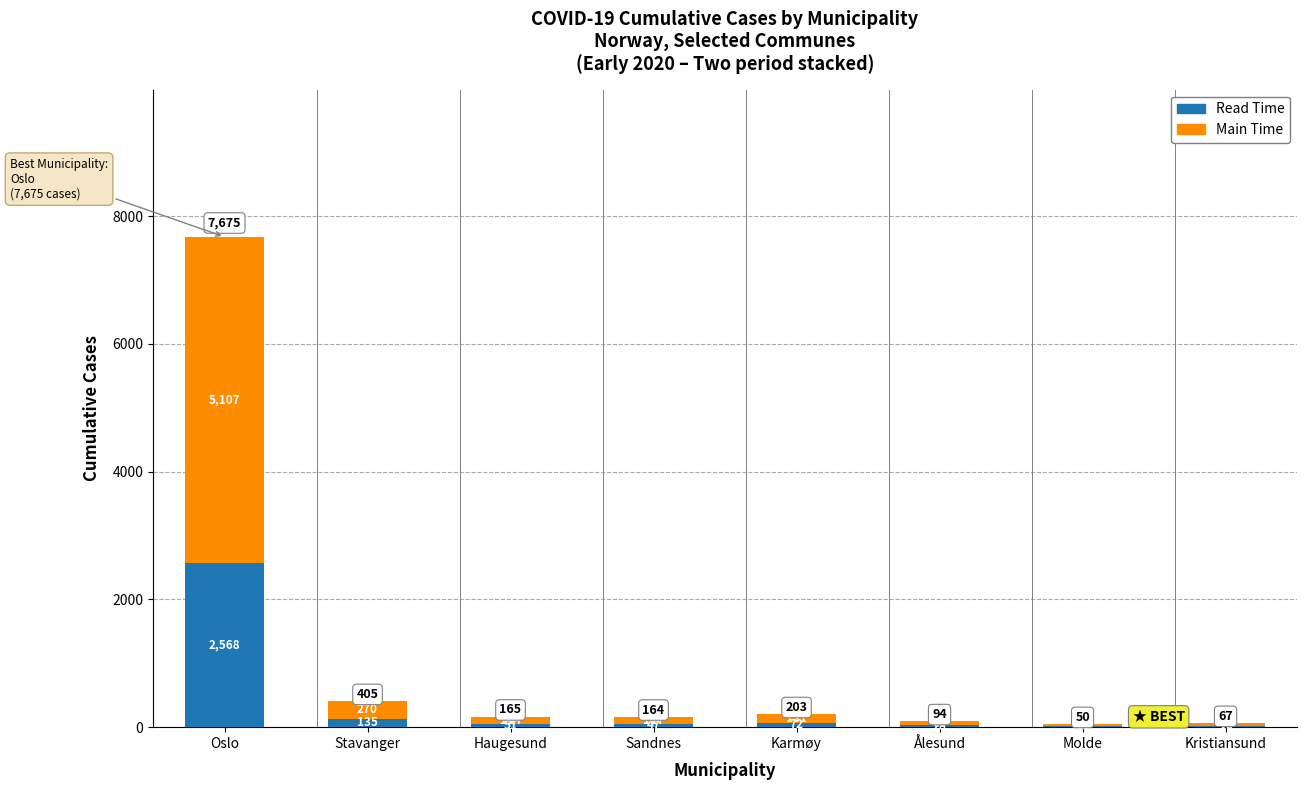

What is the maximum value for Read Time?

2568